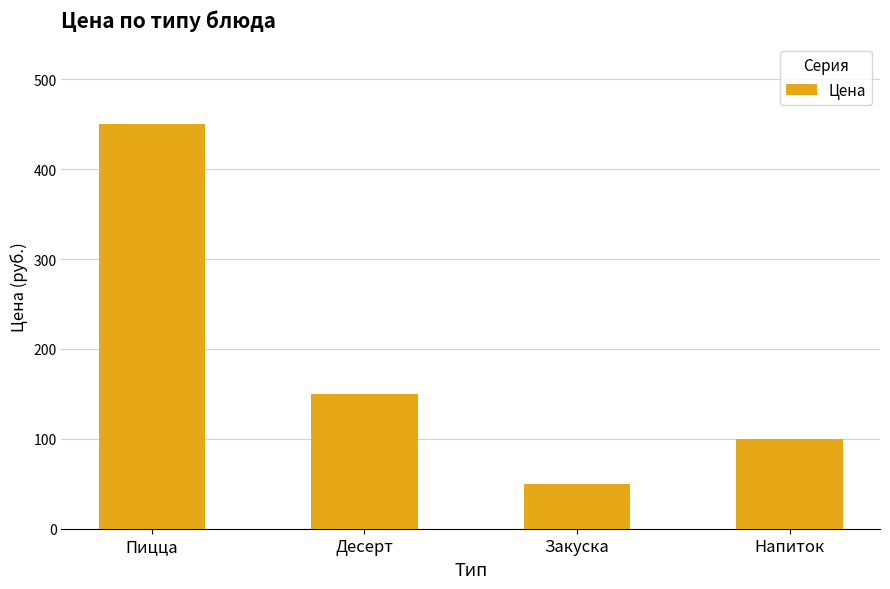

What is the smallest value displayed?

50